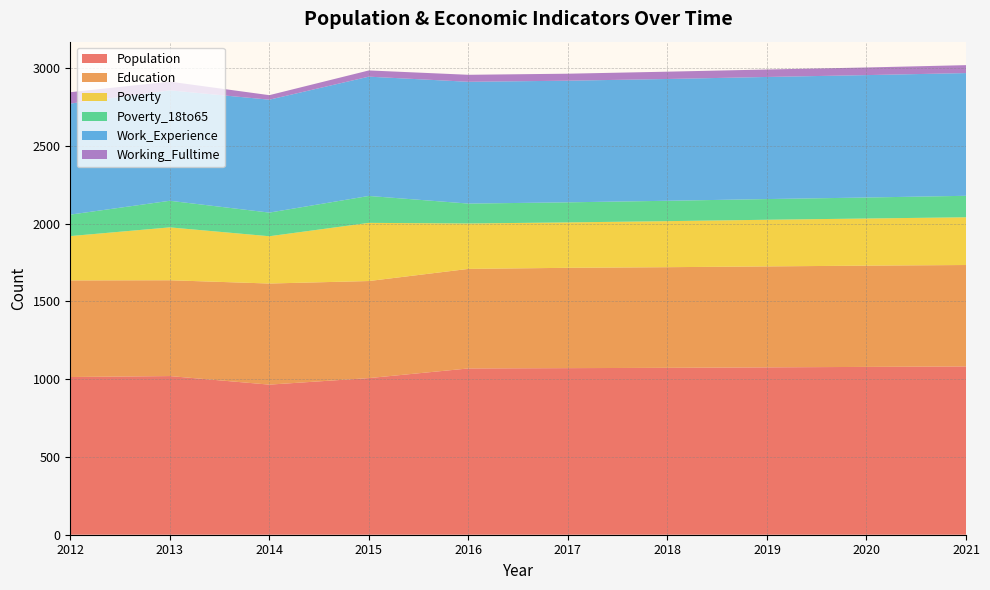

Reading left to right, transcribe all the data shown in this chart.

Population: 1014	1020	965	1007	1069	1071	1073	1076	1079	1082
Education: 621	616	650	624	640	645	647	649	651	652
Poverty: 285	340	304	374	292	292	296	300	303	307
Poverty_18to65: 138	171	152	173	128	129	131	133	135	138
Work_Experience: 714	710	726	767	783	782	783	785	787	789
Working_Fulltime: 73	56	29	40	45	45	47	48	49	51